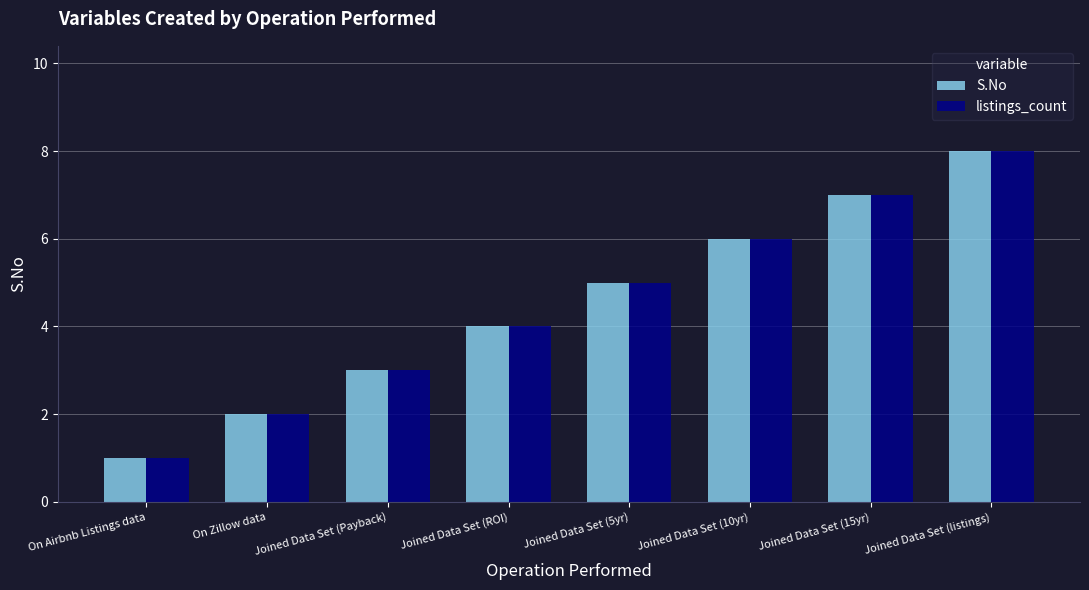

What is the sum of the S.No values at Joined Data Set (listings) and Joined Data Set (ROI)?

12